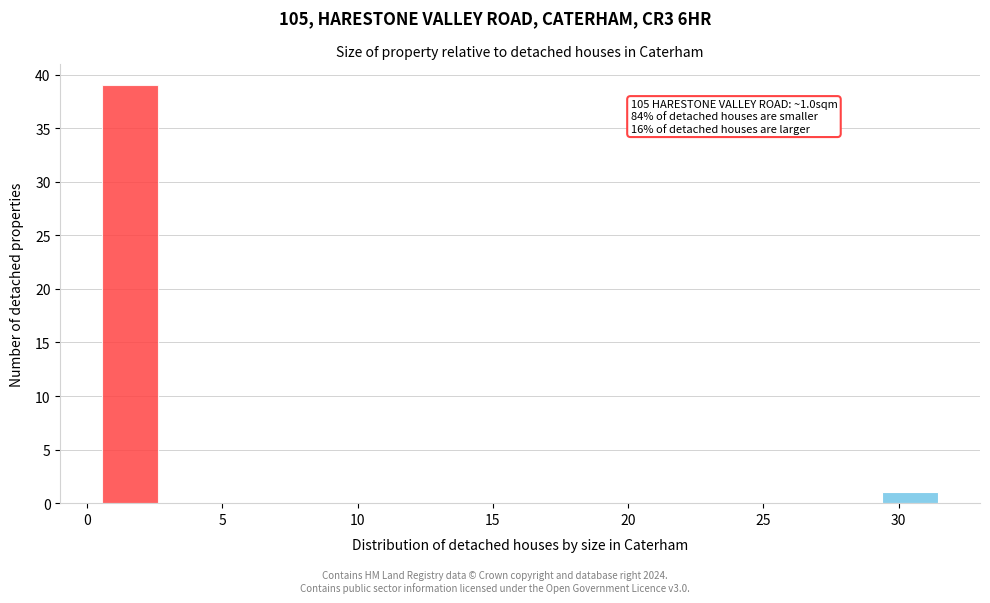

Which range on the x-axis has the tallest bar?

0.5 to 2.5